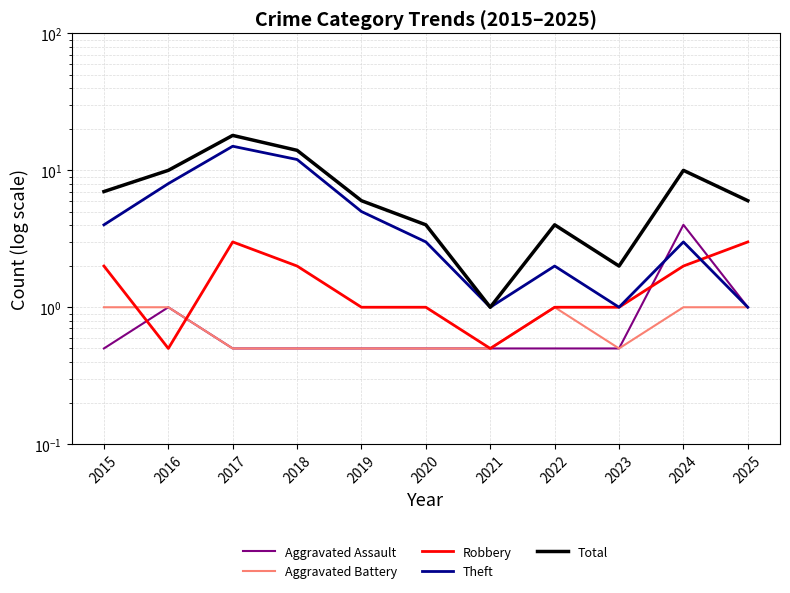

At which category is the sum across all series the highest?

2017